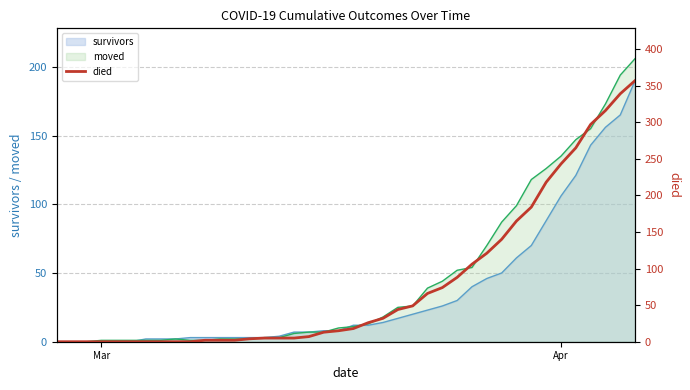

True or false: the data shows 2 at 13.

False